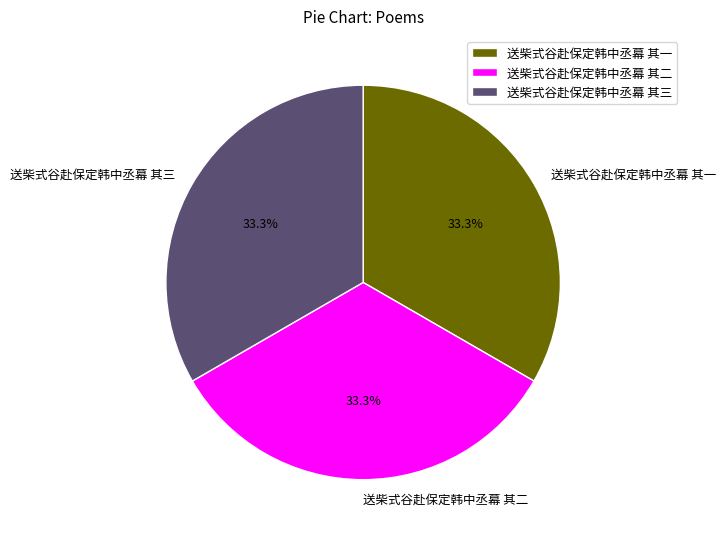

Does 送柴式谷赴保定韩中丞幕 其一 represent more than half of the total?

No